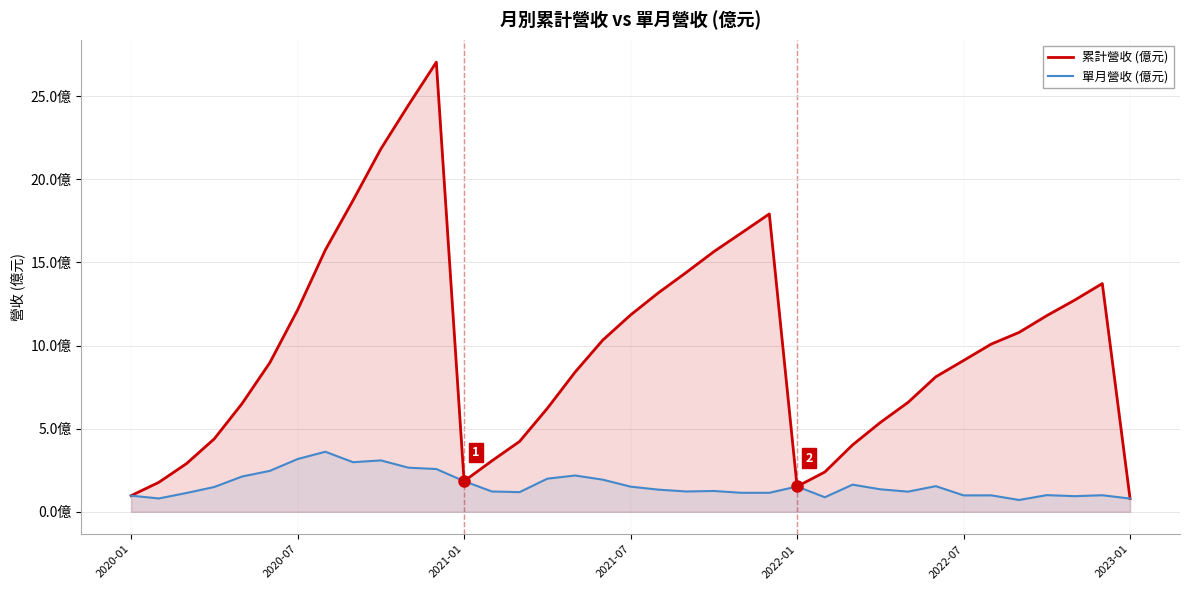

In 單月營收 (億元), how many points are higher than both neighbors (excluding endpoints)?

10